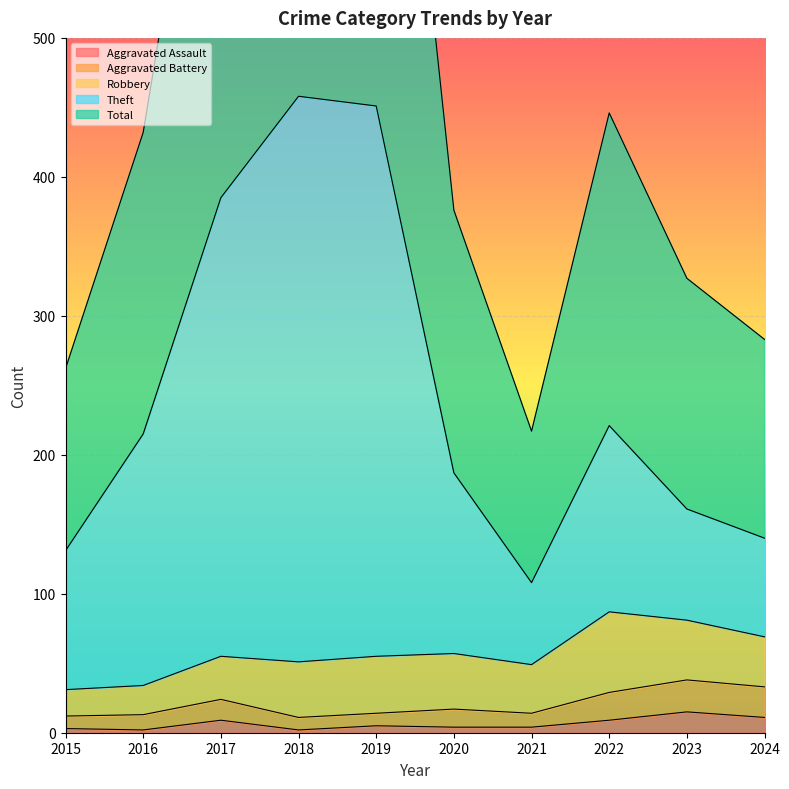

Rank the categories by Total value from lowest to highest.

2021, 2015, 2024, 2023, 2020, 2016, 2022, 2017, 2019, 2018